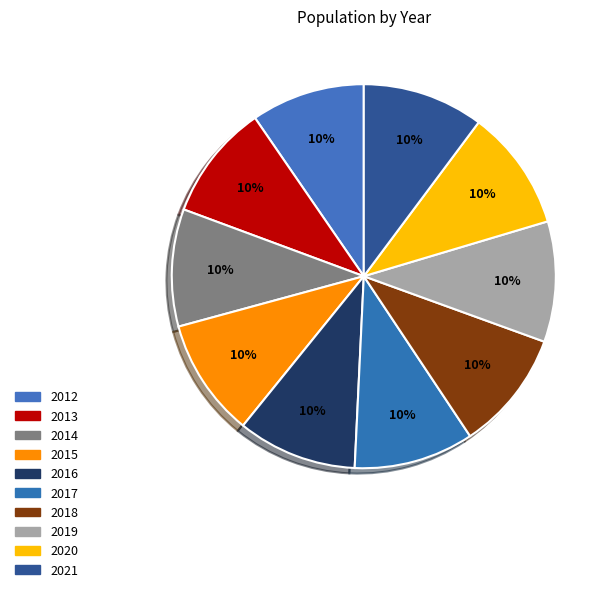

Which category has the biggest portion of the pie?

2021